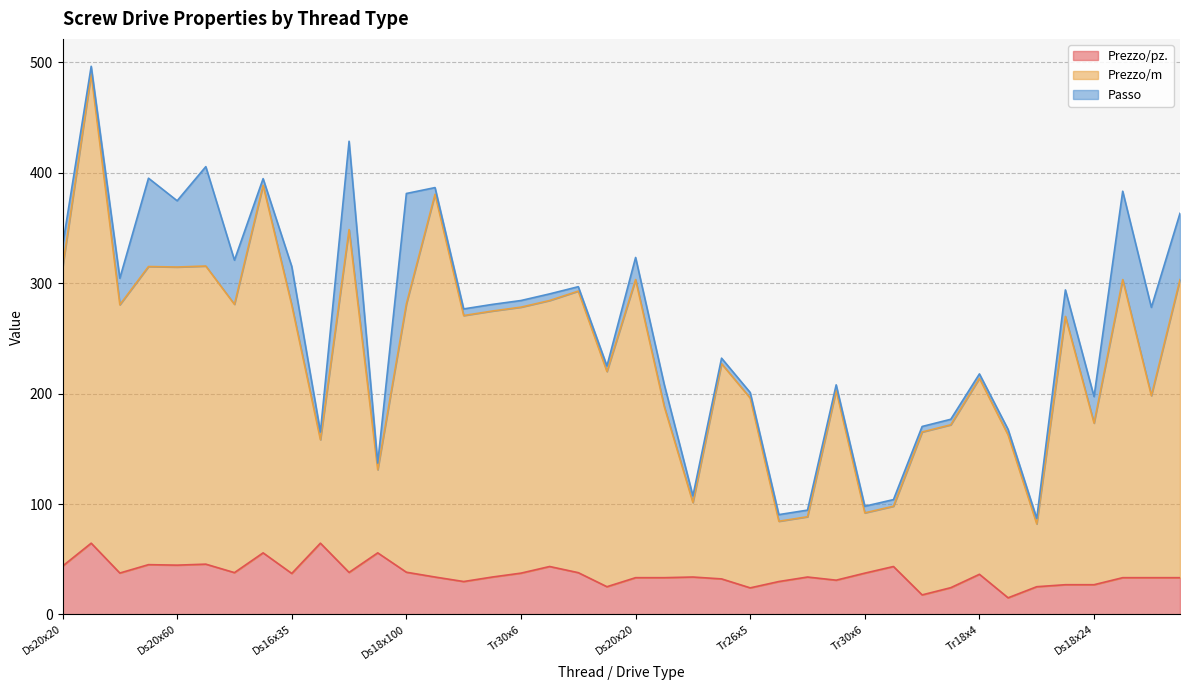

True or false: Prezzo/pz. and Prezzo/m intersect in this chart.

False